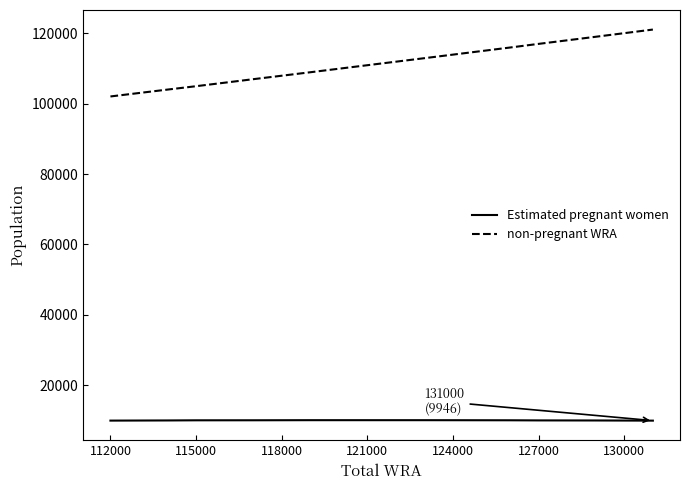

True or false: non-pregnant WRA and Estimated pregnant women cross at least once.

False